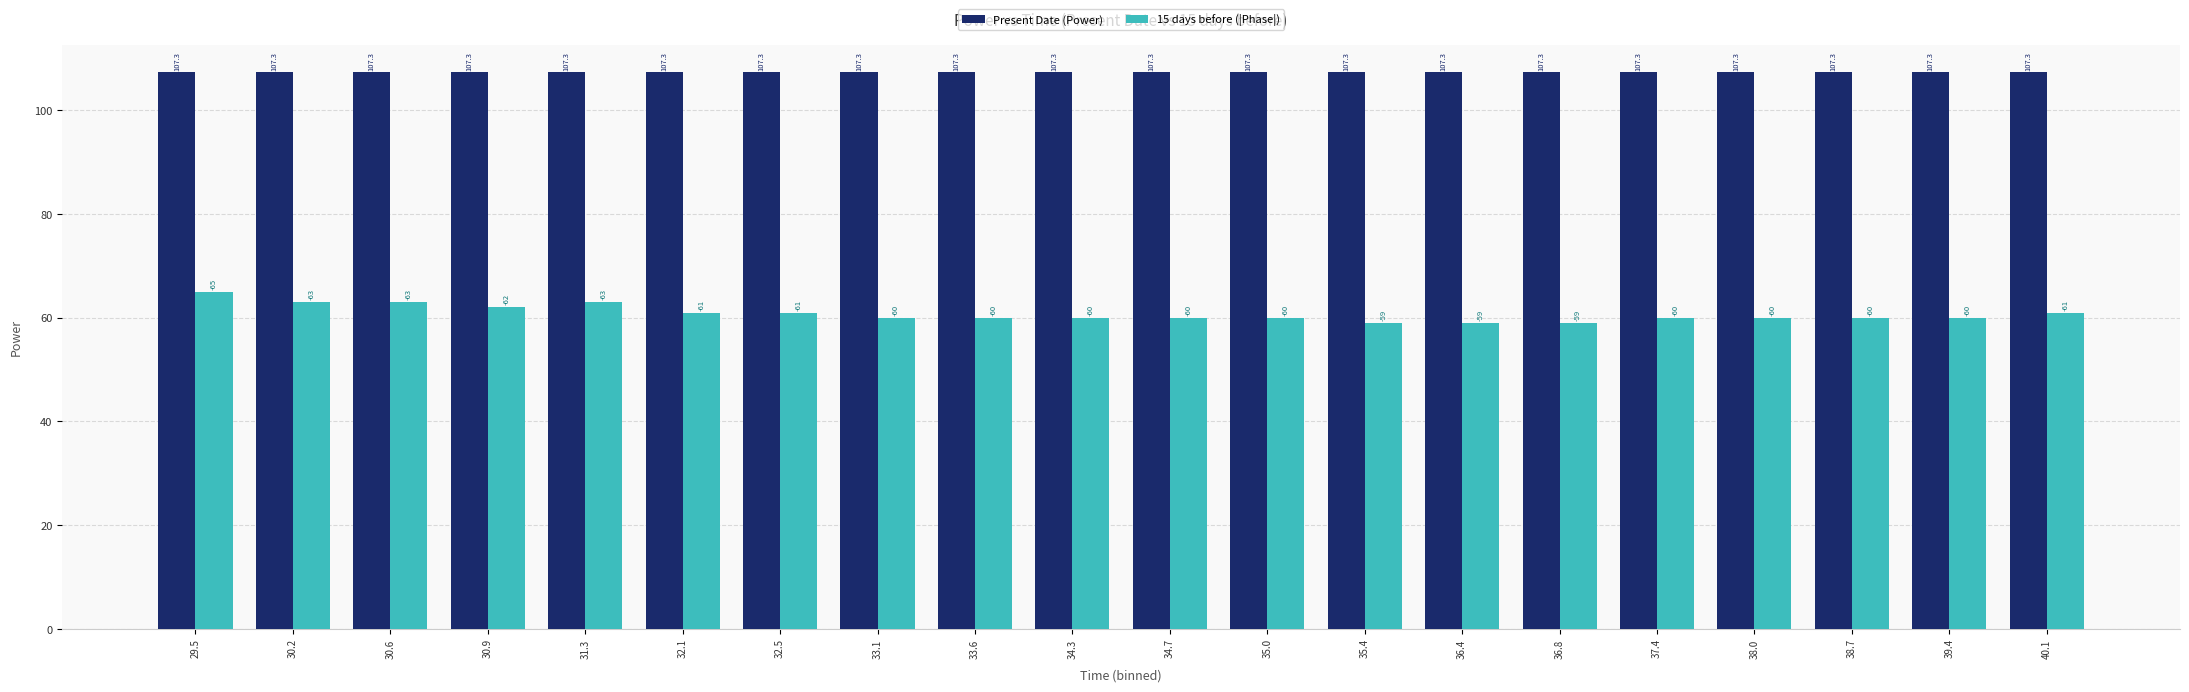

Rank the series by their maximum value, from highest to lowest.

Present Date (Power), 15 days before (|Phase|)